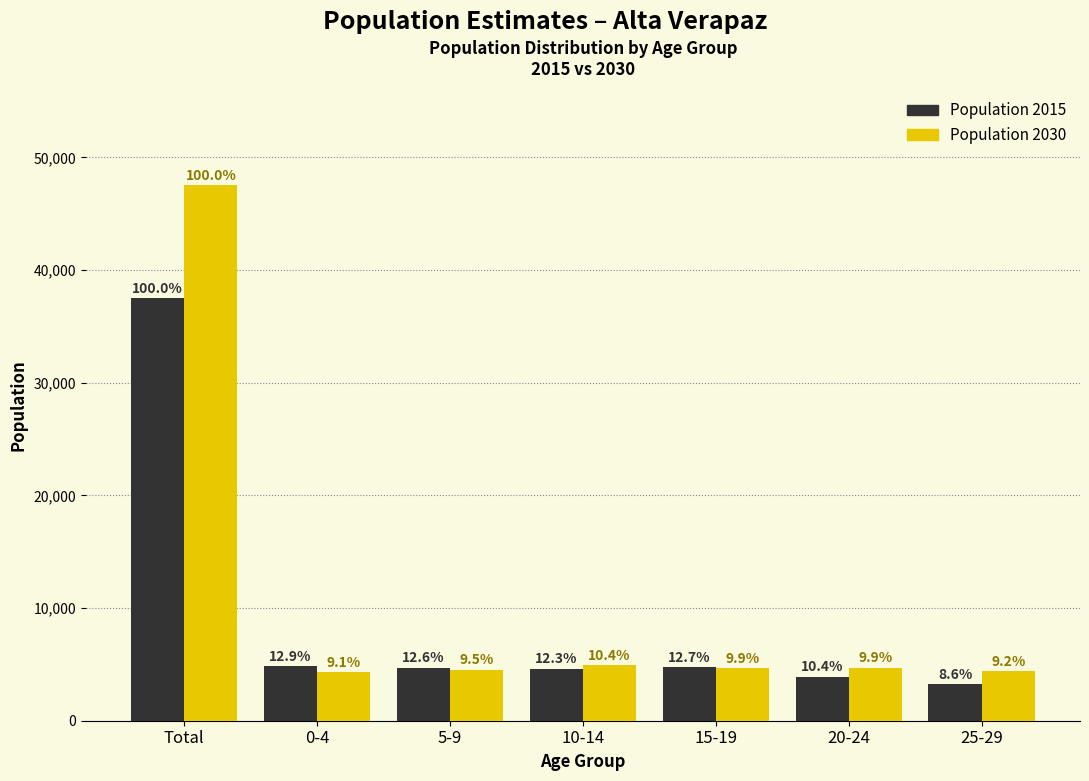

Does the chart contain any negative values?

No